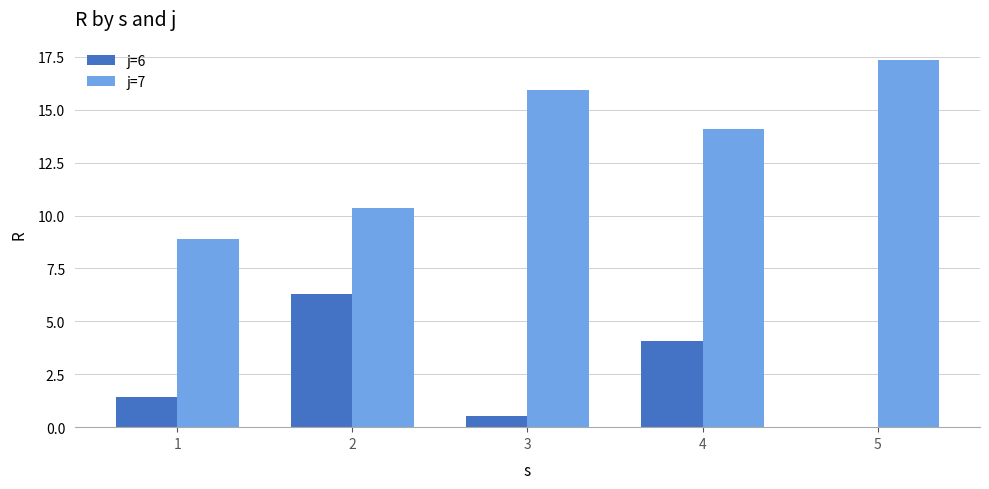

What is the sum of the j=6 values at 4 and 5?

4.1